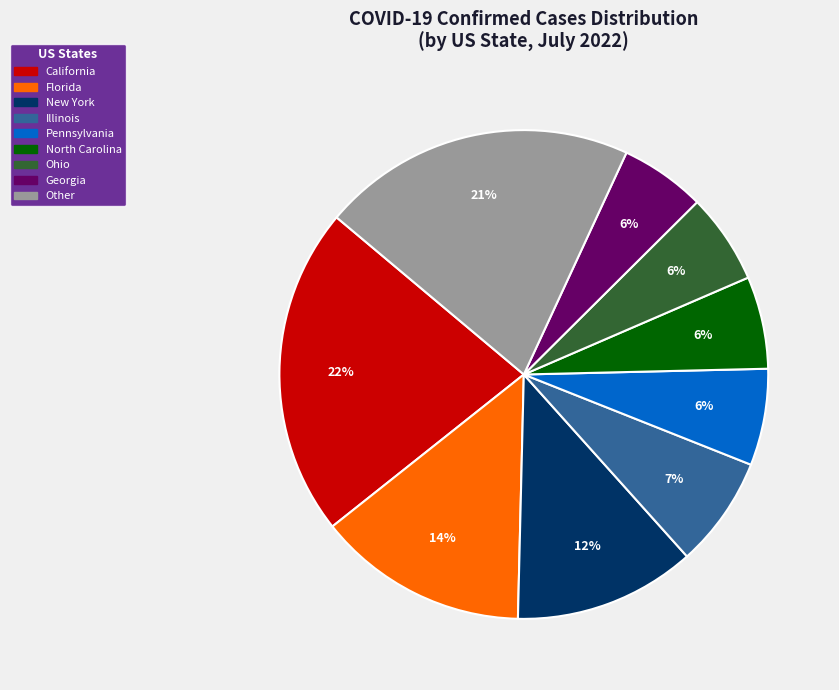

Does any single category account for the majority?

No